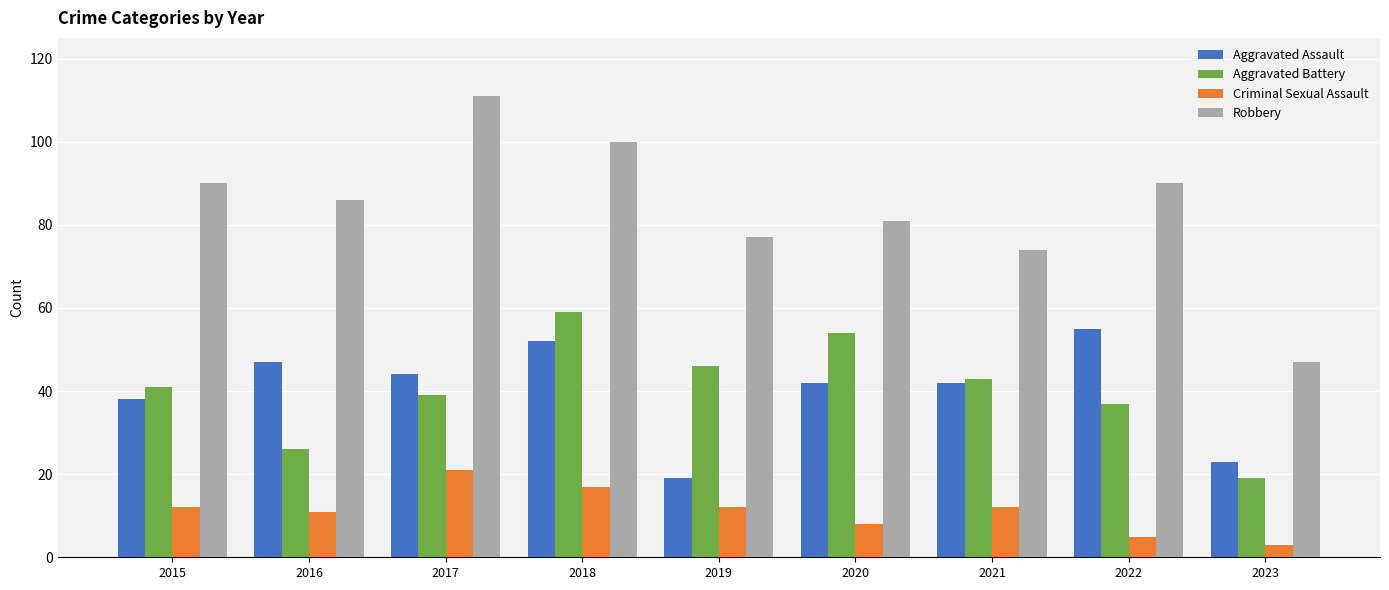

What are all the series names shown in the legend?

Aggravated Assault, Aggravated Battery, Criminal Sexual Assault, Robbery